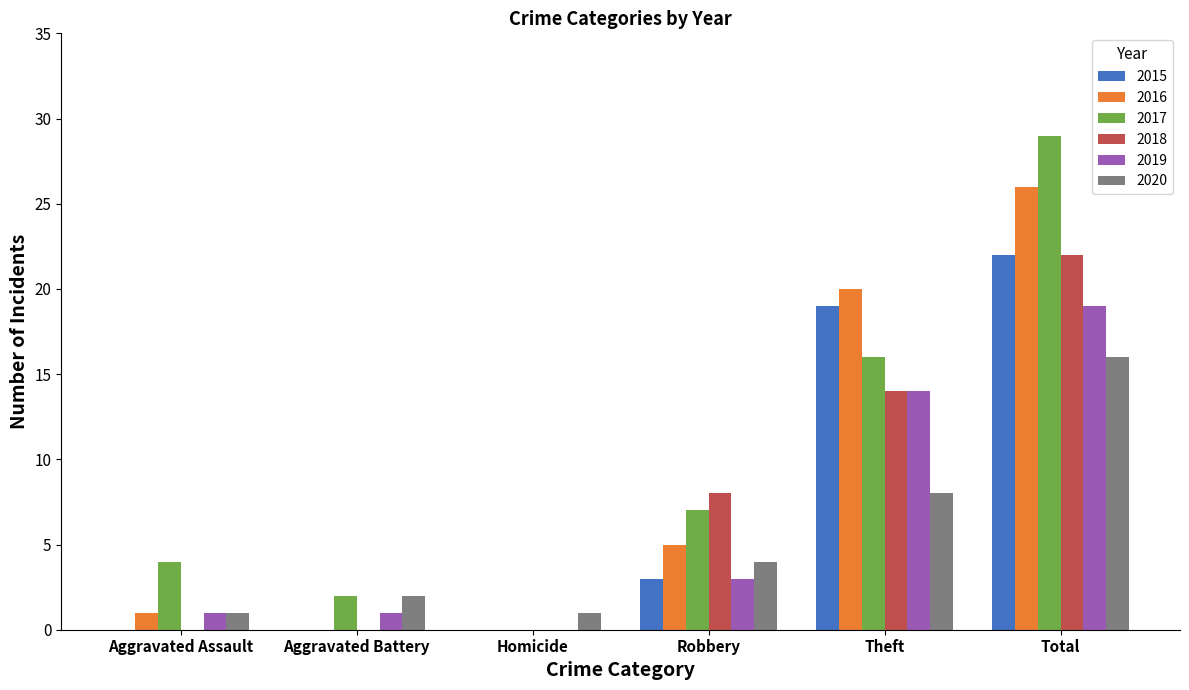

True or false: 2017 has a value of 29 at Total.

True